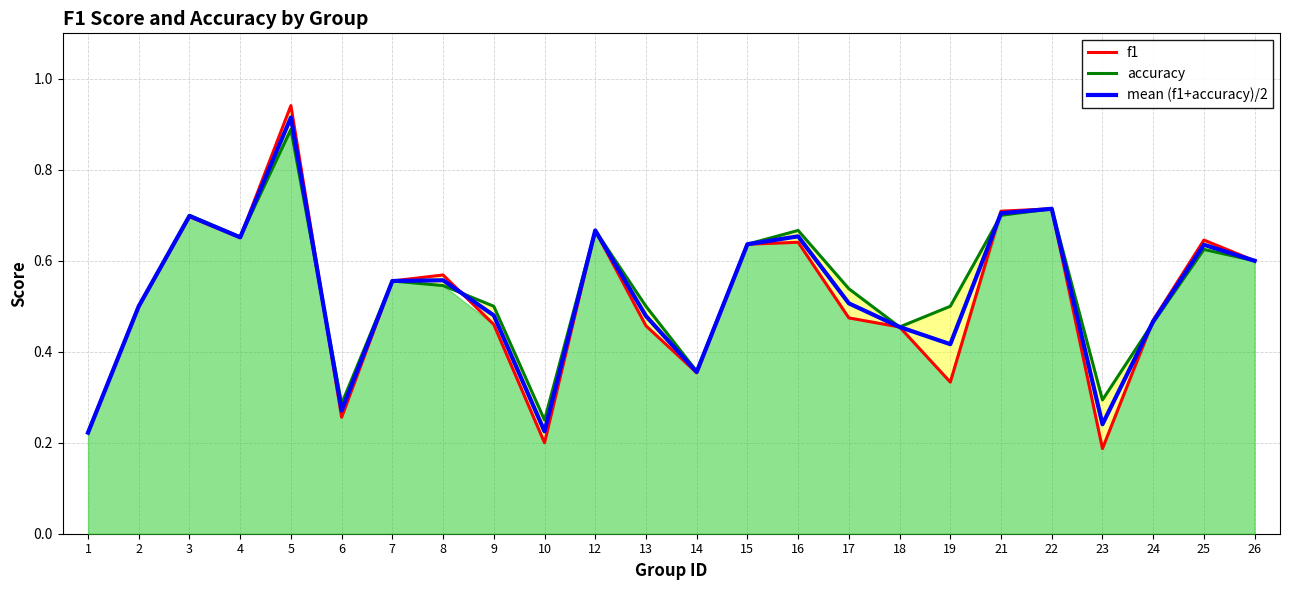

How many intersections are there between f1 and mean (f1+accuracy)/2?

5